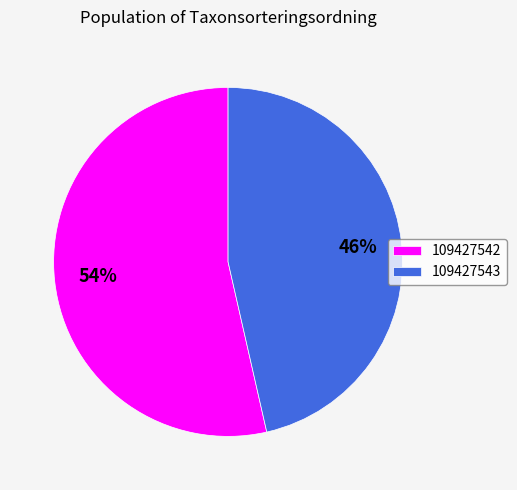

How many slices are in this pie chart?

2